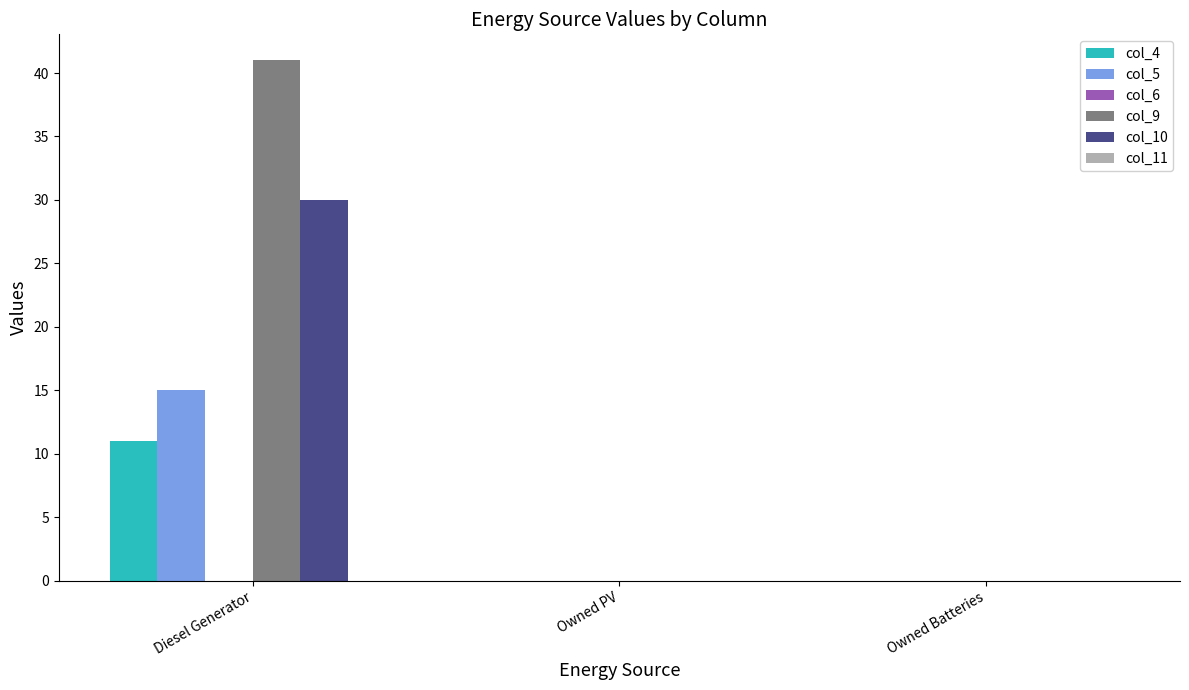

Which series has the largest total across all categories?

col_9